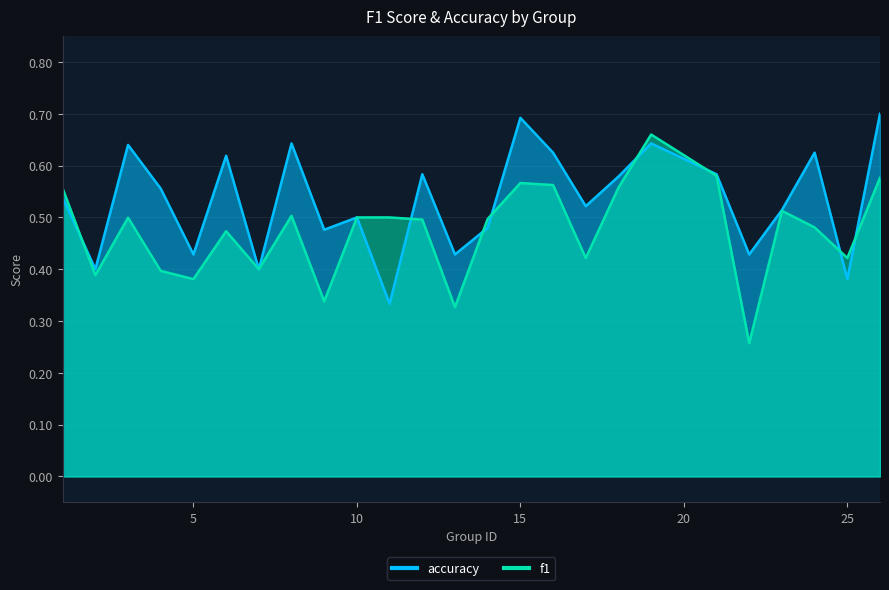

True or false: f1 has more than 0 points higher than both neighbors.

True